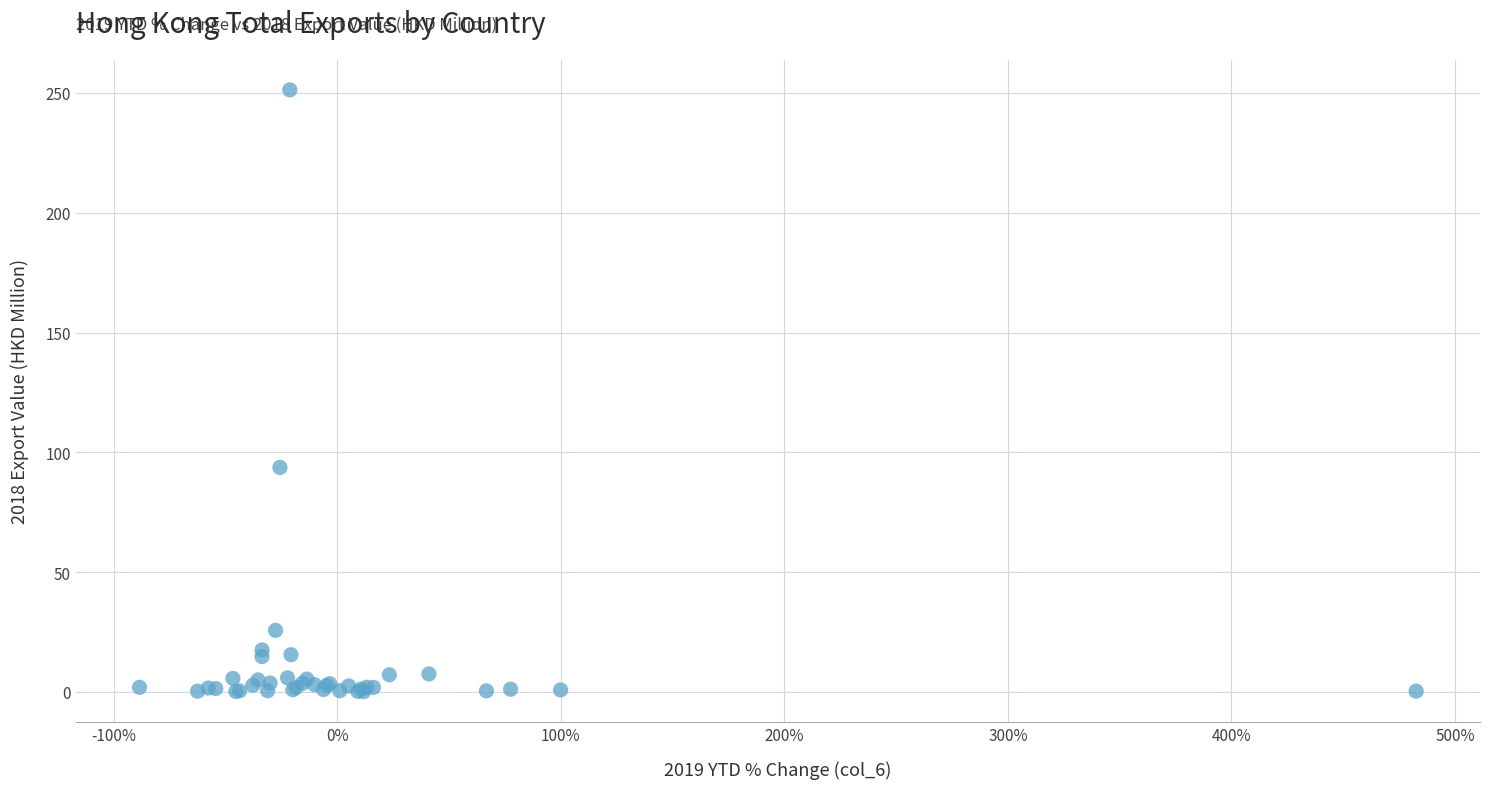

What Y value in the scatter plot is closest to 125?

93.7